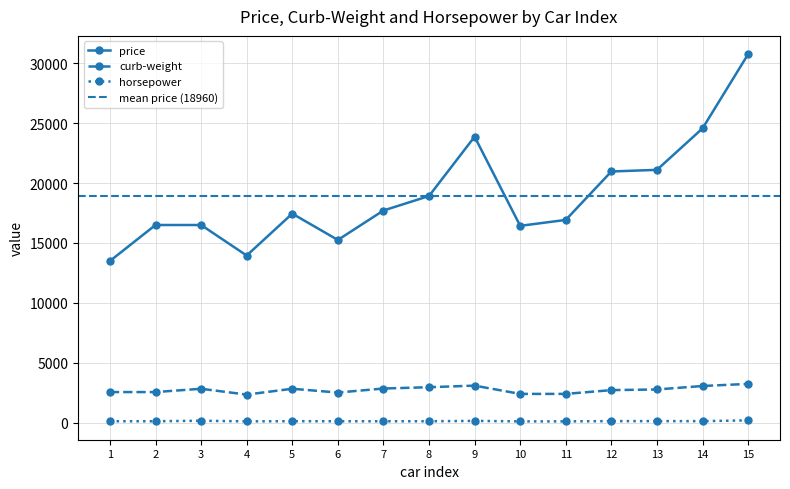

What is the lowest value of the price series?

13495